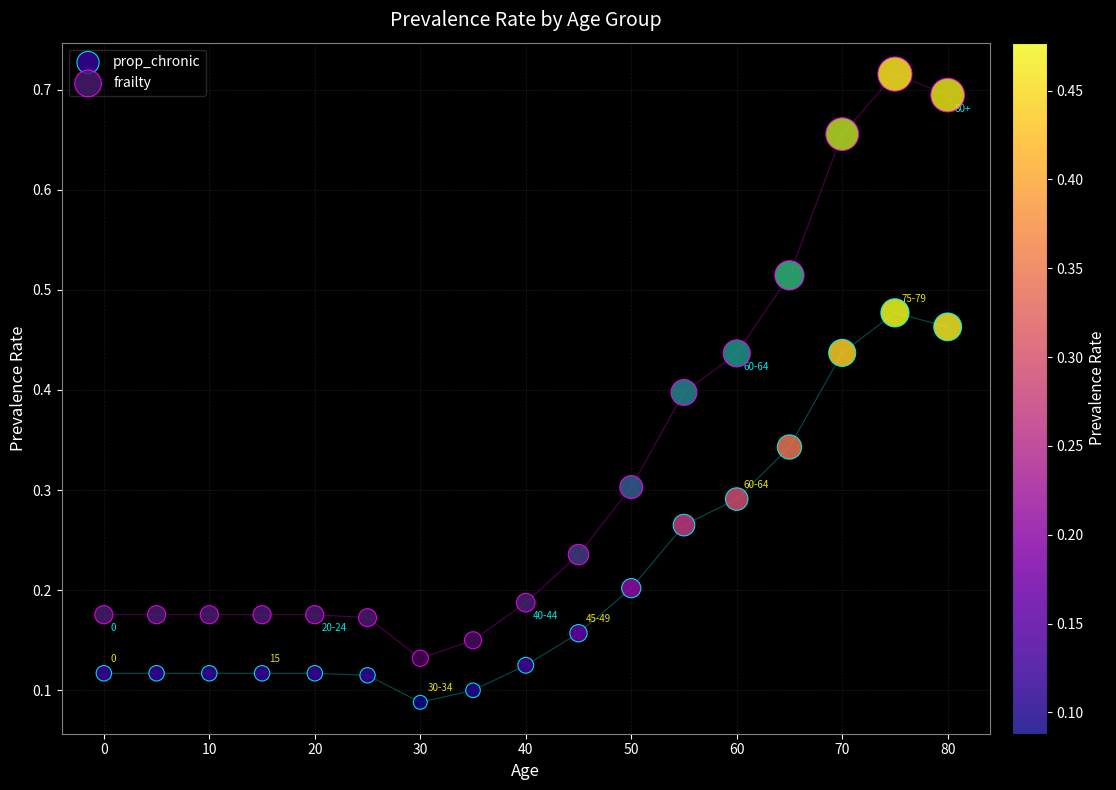

What is the X range (max minus min) for the scatter plot?

80.0